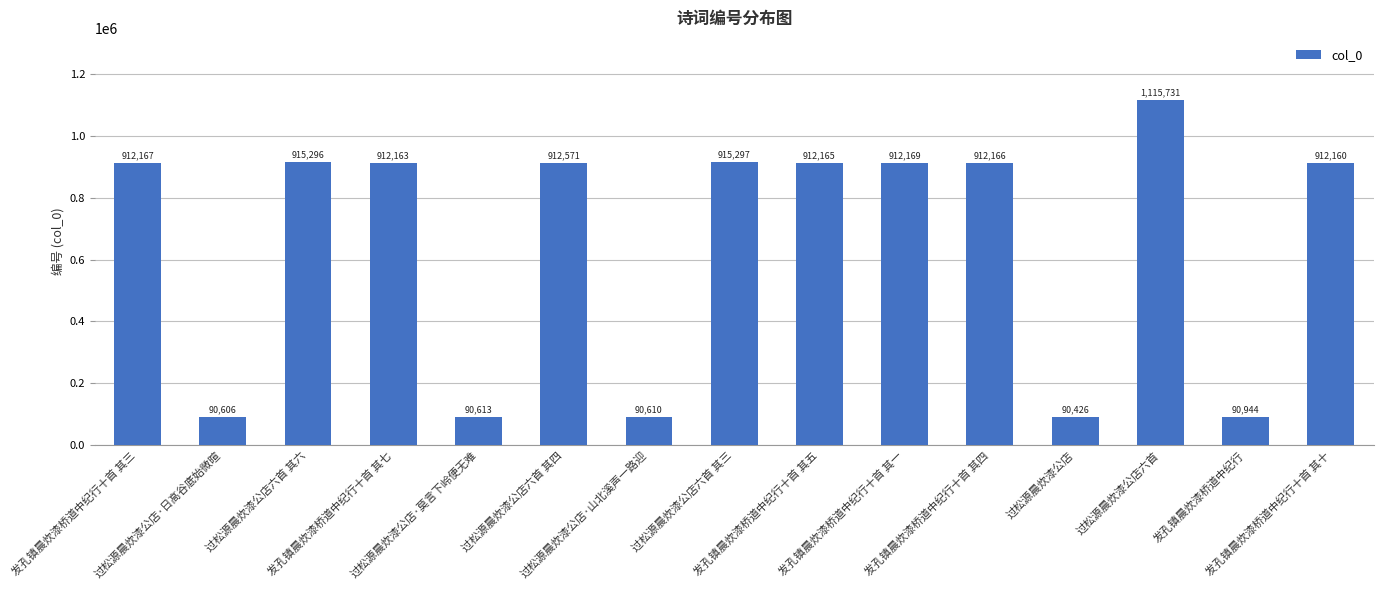

Are the bars horizontal?

No